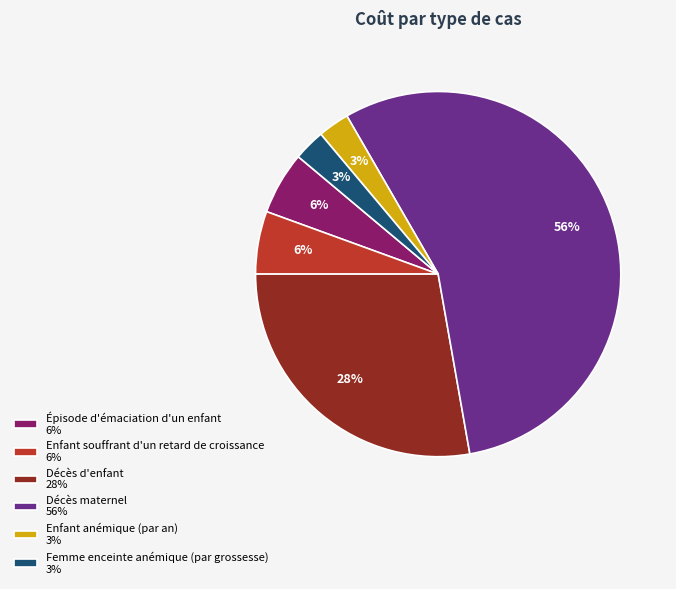

How many slices are in this pie chart?

6